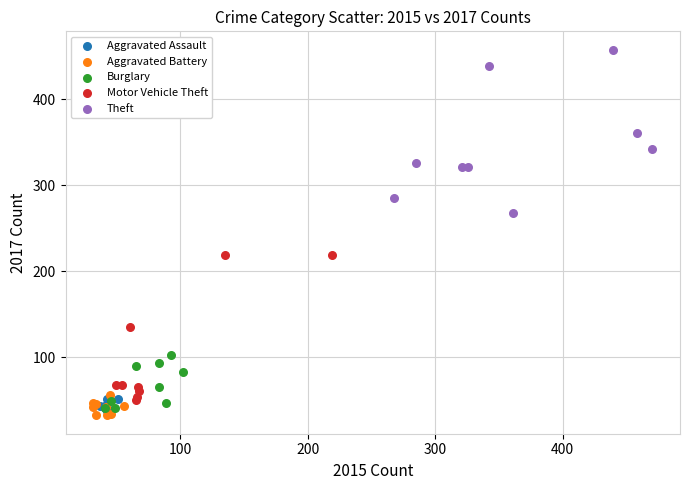

Which series contains the highest Y value?

Theft